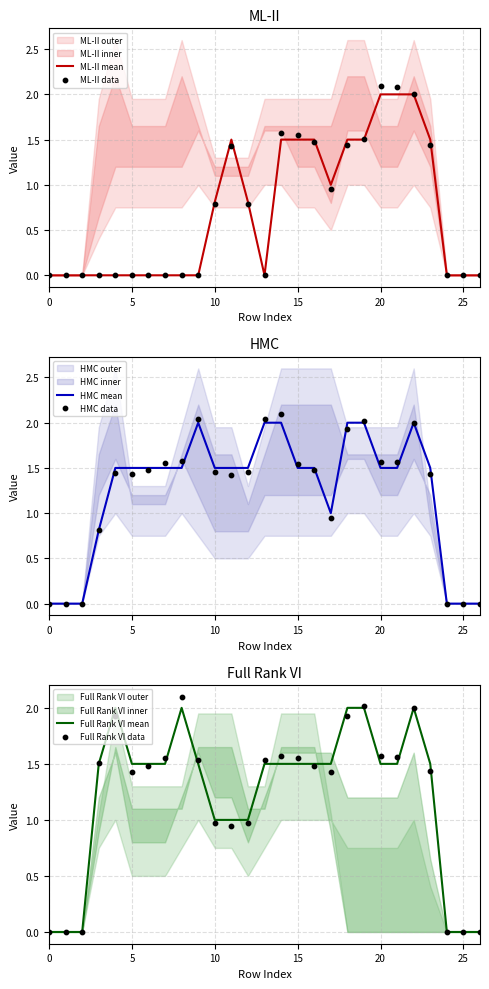

What is the total value across all series at 9?

7.1